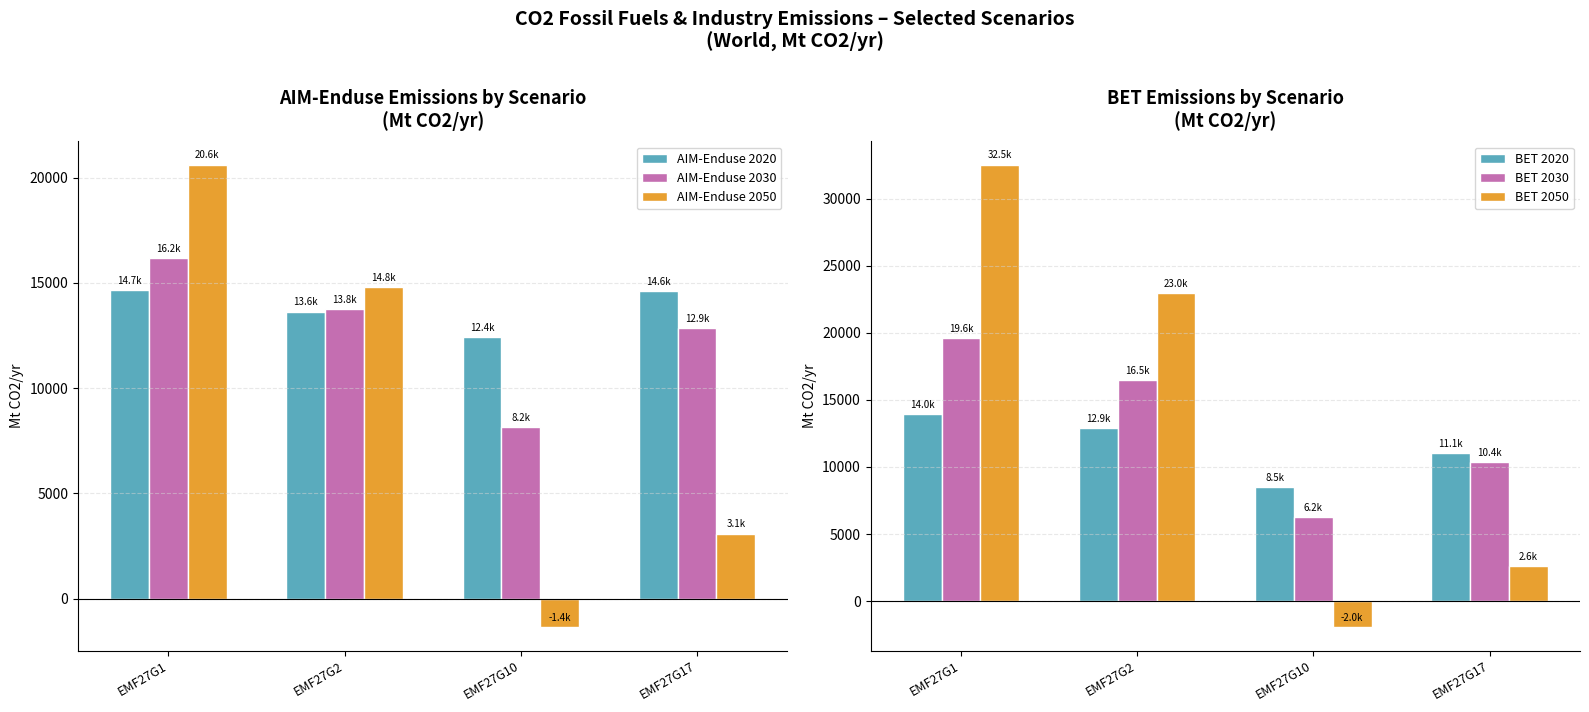

What is the difference between the AIM-Enduse 2020 values at EMF27G17 and EMF27G1?

48.1